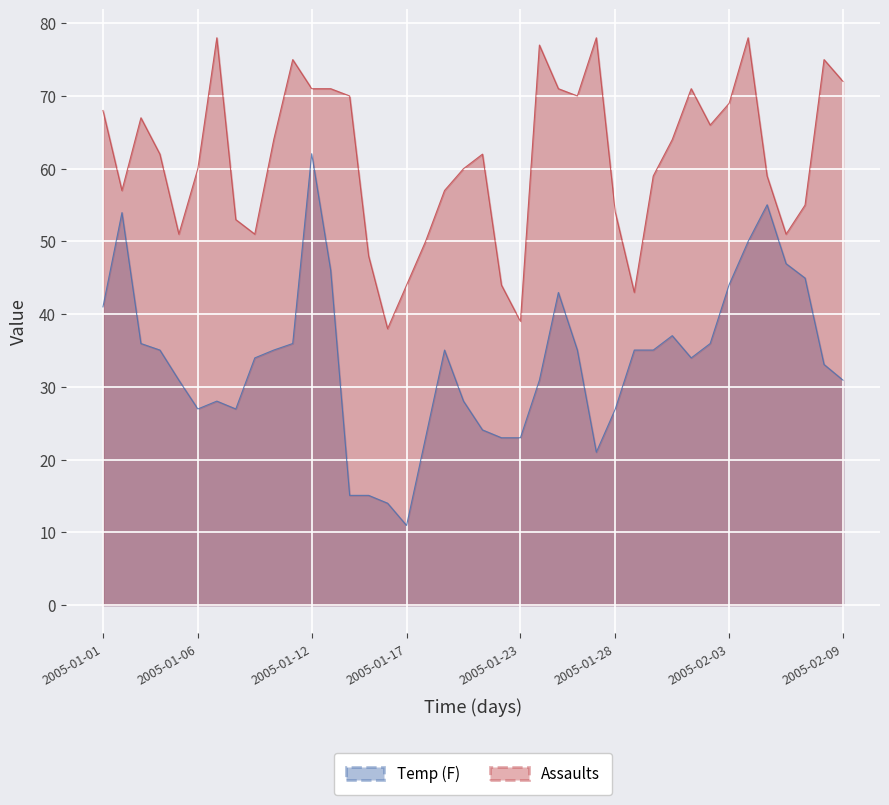

What are all the series names shown in the legend?

Temp (F), Assaults